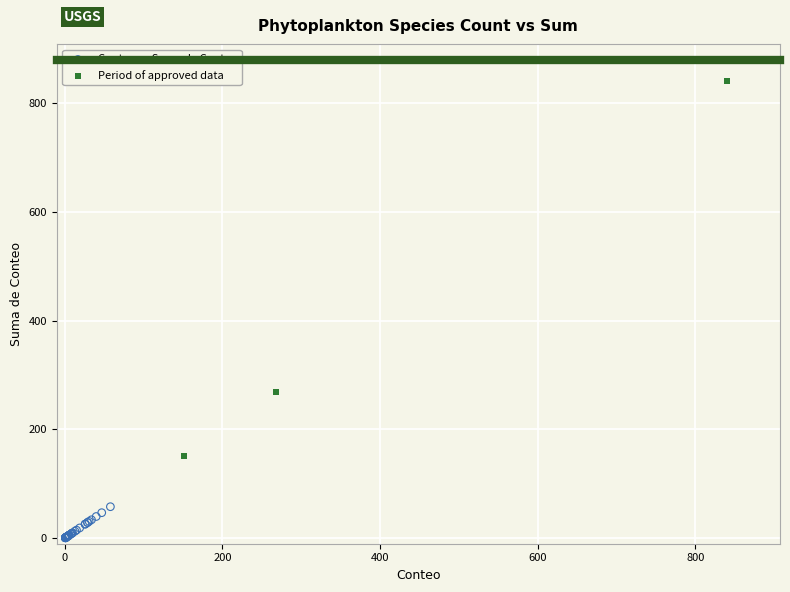

What are all the series names shown in the legend?

Conteo vs Suma de Conteo, Period of approved data